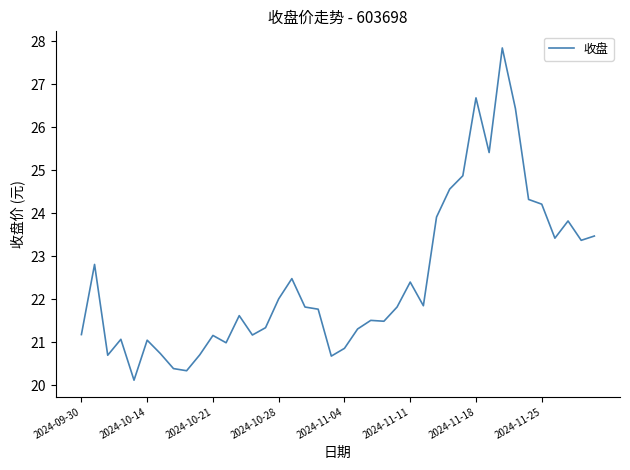

What is the difference between the maximum and minimum values?

7.7